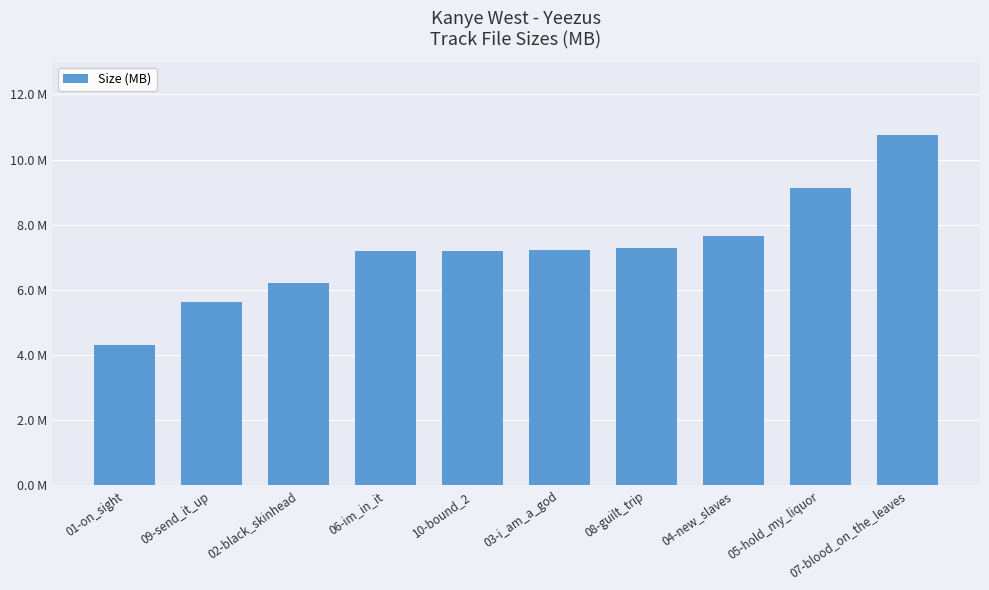

List the labels in order of value, largest first.

07-blood_on_the_leaves, 05-hold_my_liquor, 04-new_slaves, 08-guilt_trip, 03-i_am_a_god, 10-bound_2, 06-im_in_it, 02-black_skinhead, 09-send_it_up, 01-on_sight